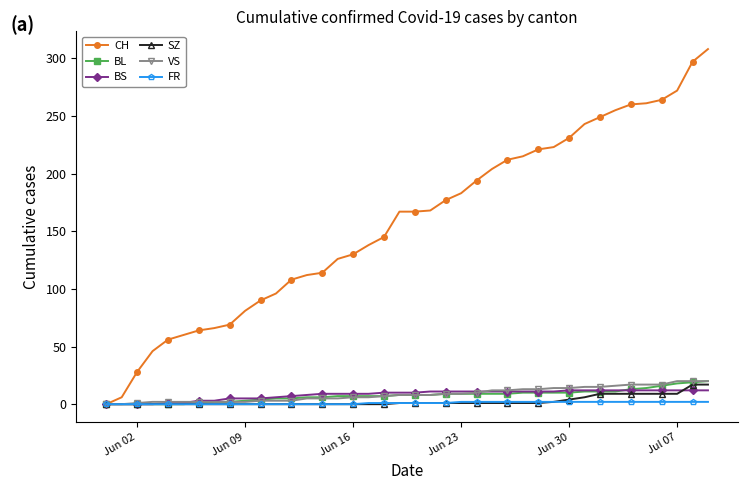

How many series are shown in this chart?

6